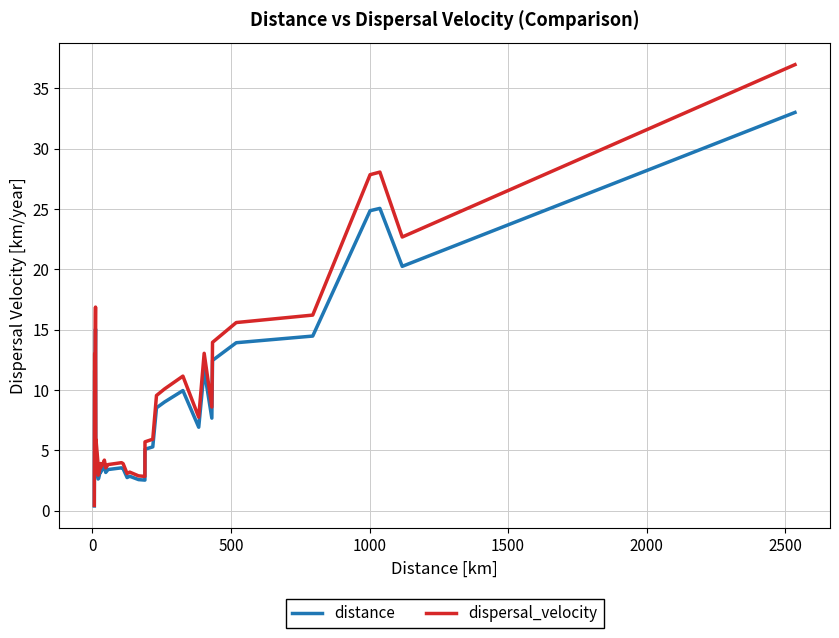

Which series has the widest spread of values?

dispersal_velocity